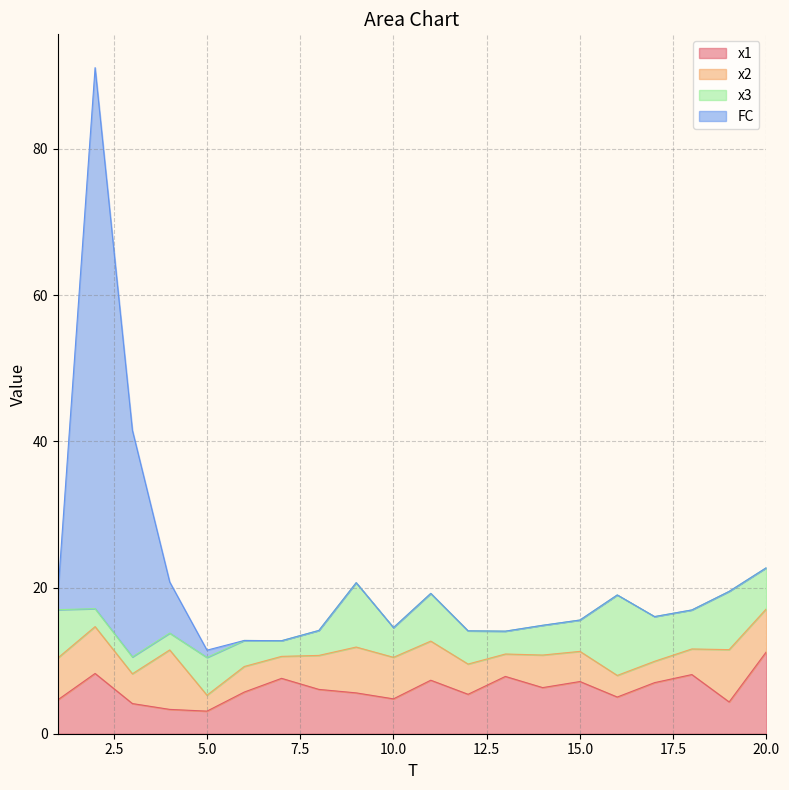

Read the FC value at 19.

19.5